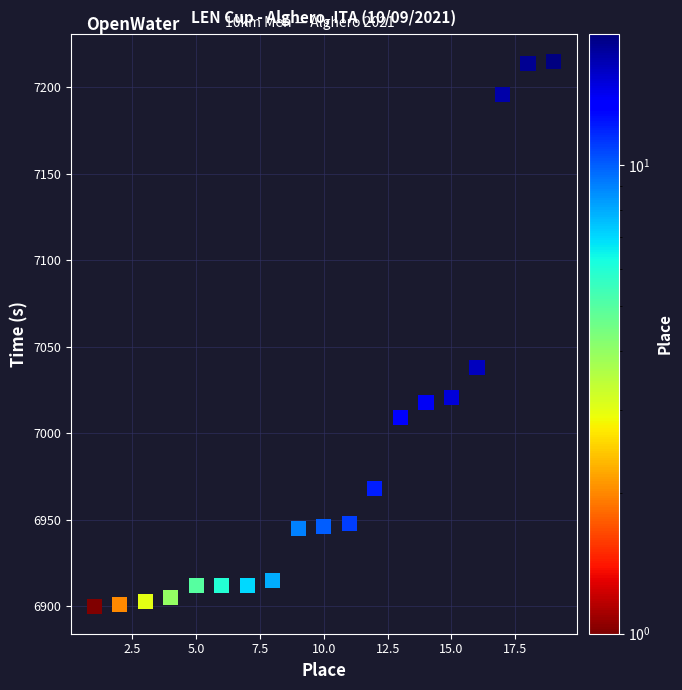

What is the range of X values (max minus min)?

18.0